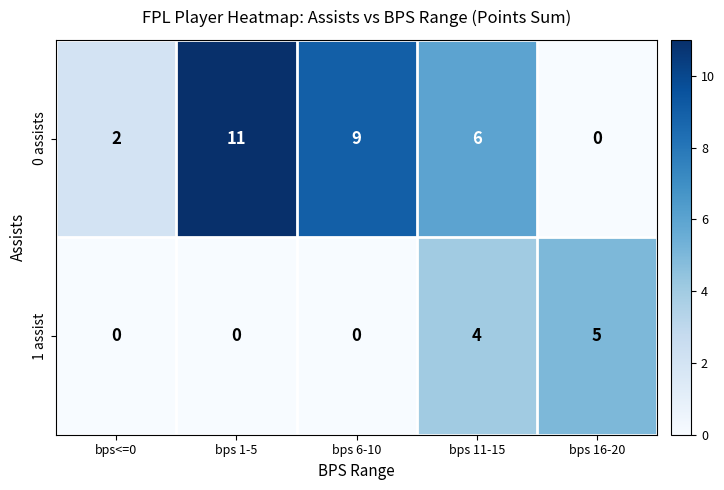

True or false: 1 assist has a value of 4 at bps 11-15.

True